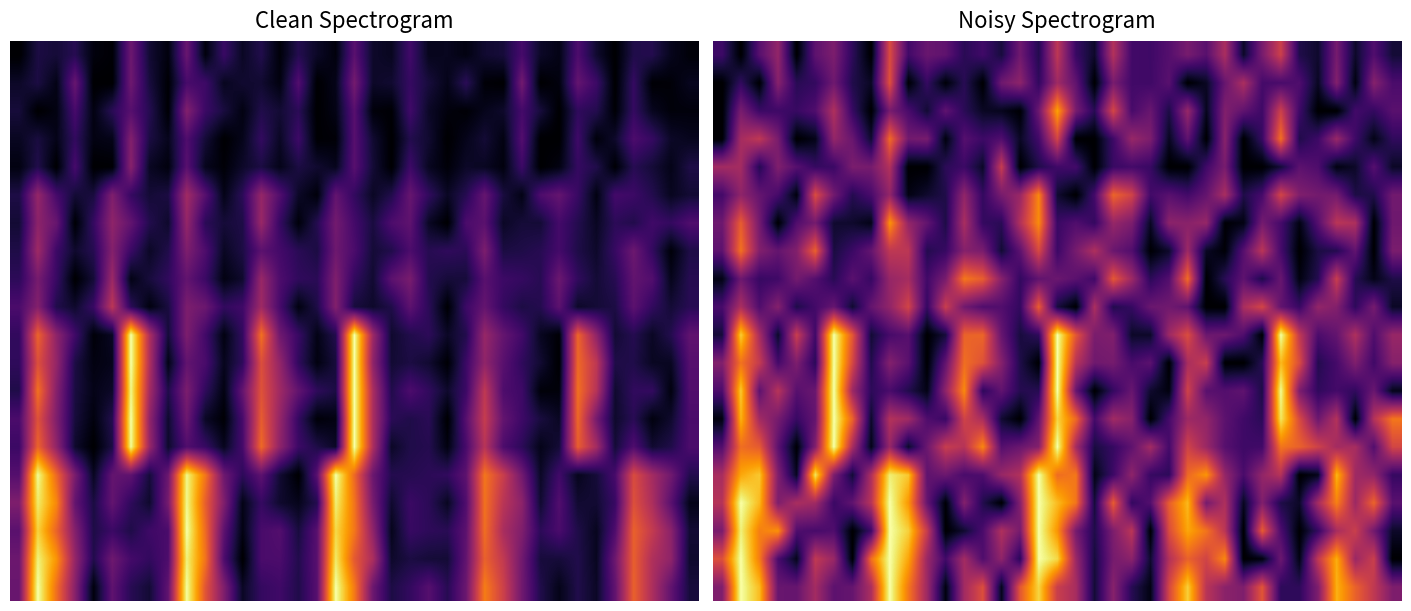

What is the sum of all 5.0 values?

10.4